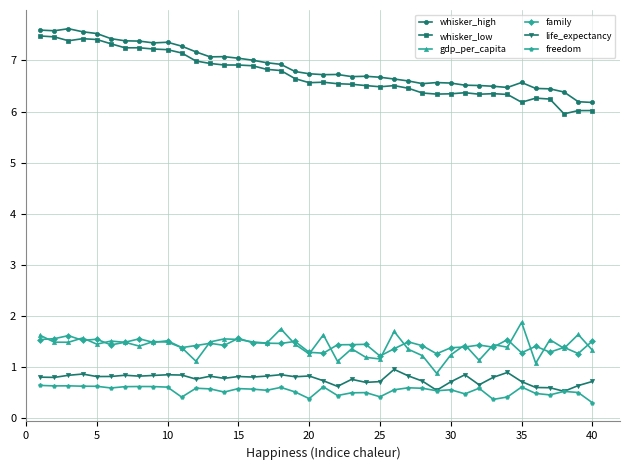

What is the value of the gdp_per_capita point at the 31st from the left?

1.4